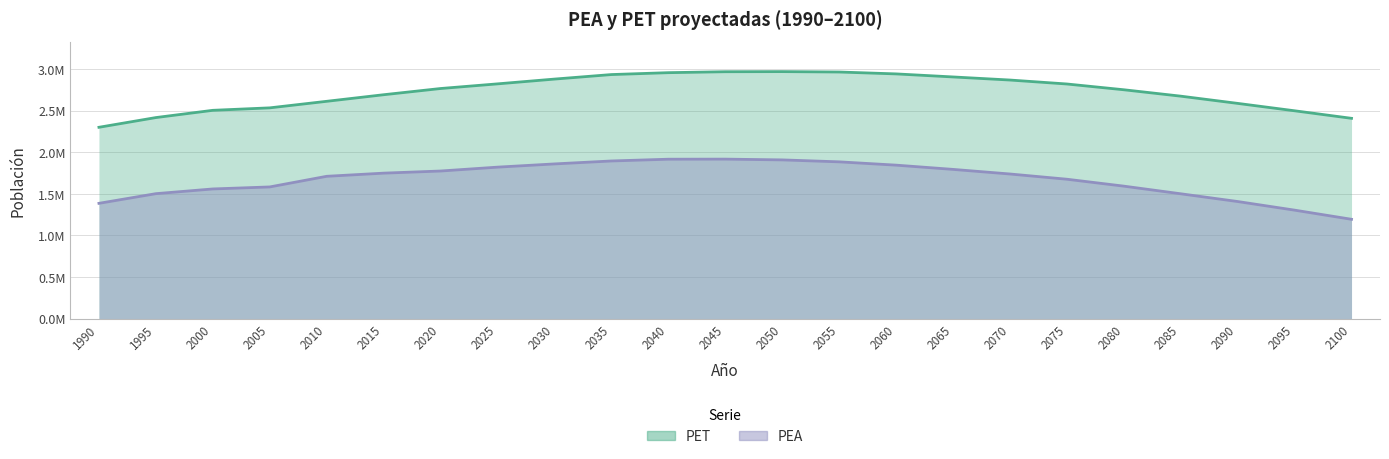

Rank the categories by PET value from lowest to highest.

1990, 2100, 1995, 2095, 2000, 2005, 2090, 2010, 2085, 2015, 2080, 2020, 2075, 2025, 2070, 2030, 2065, 2035, 2060, 2040, 2055, 2045, 2050